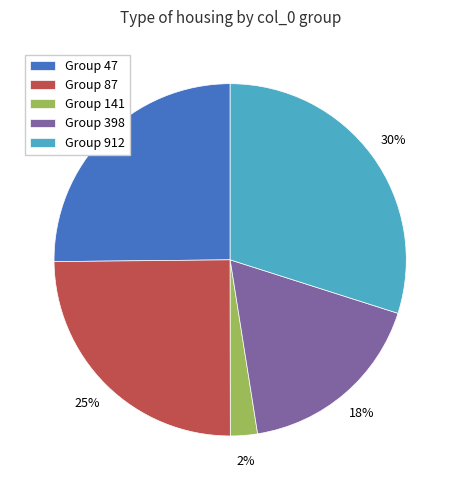

Between Group 47 and Group 141, which is larger?

Group 47